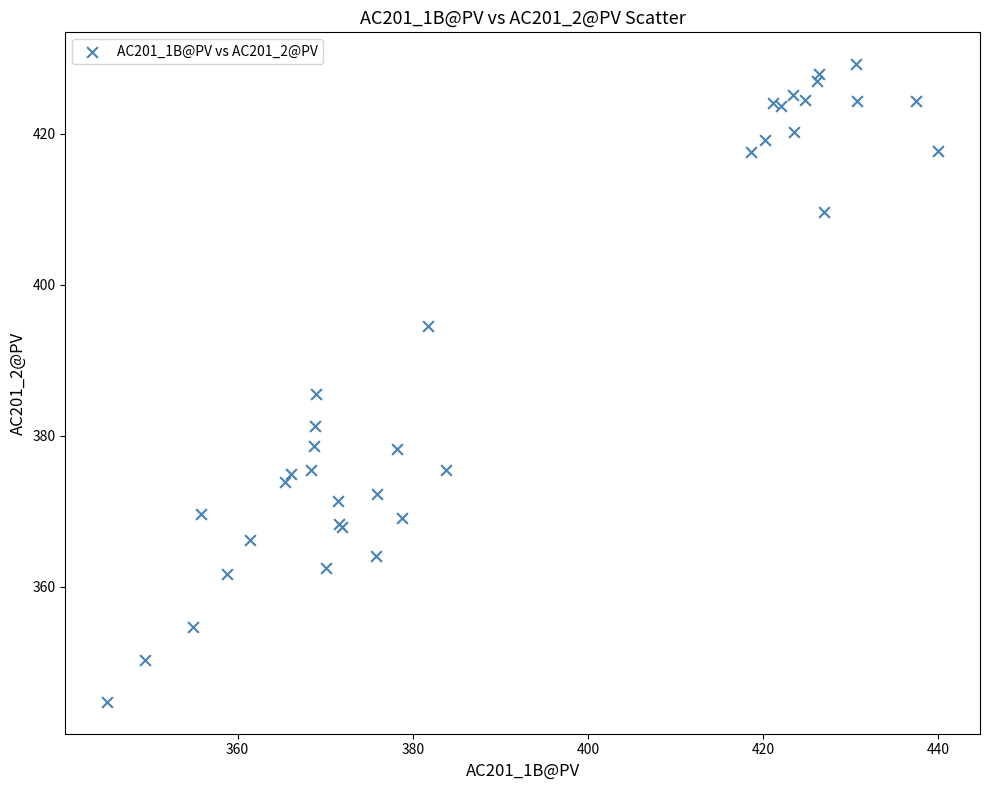

What Y value in the scatter plot is closest to 387?

385.6